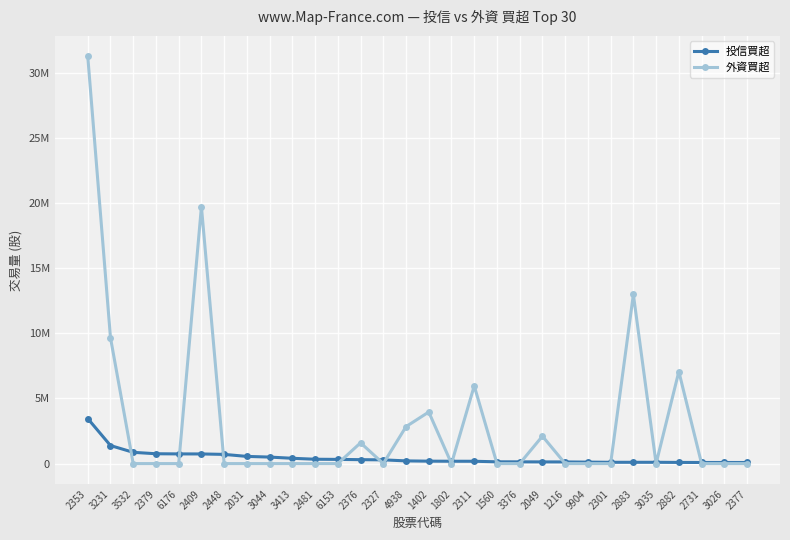

Which series has the widest spread of values?

外資買超